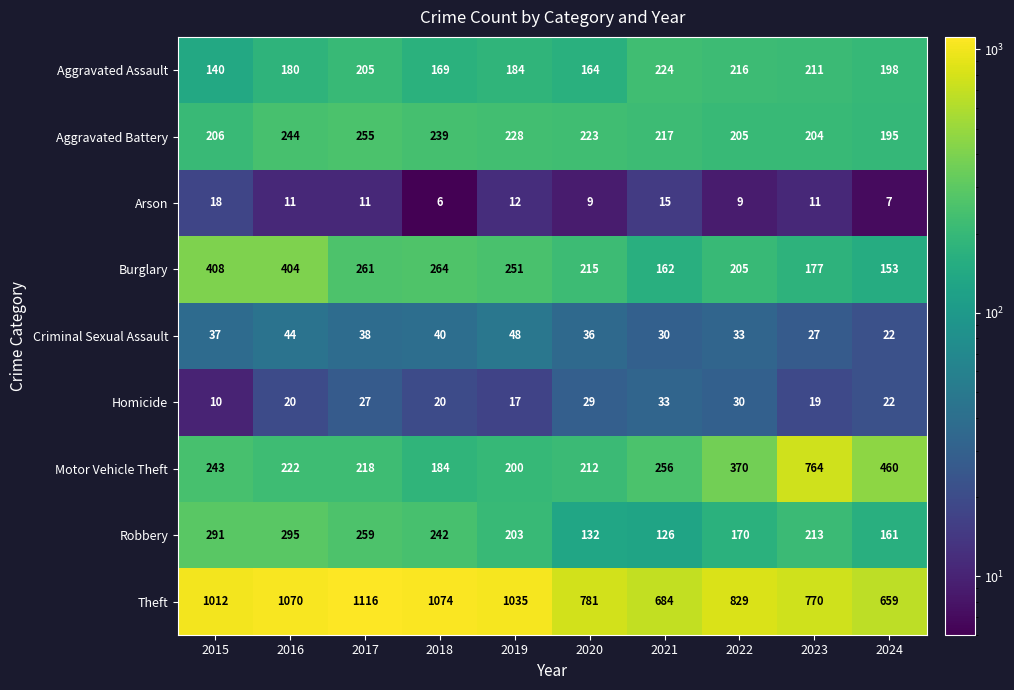

List the series in order of their peak value, highest first.

Theft, Motor Vehicle Theft, Burglary, Robbery, Aggravated Battery, Aggravated Assault, Criminal Sexual Assault, Homicide, Arson